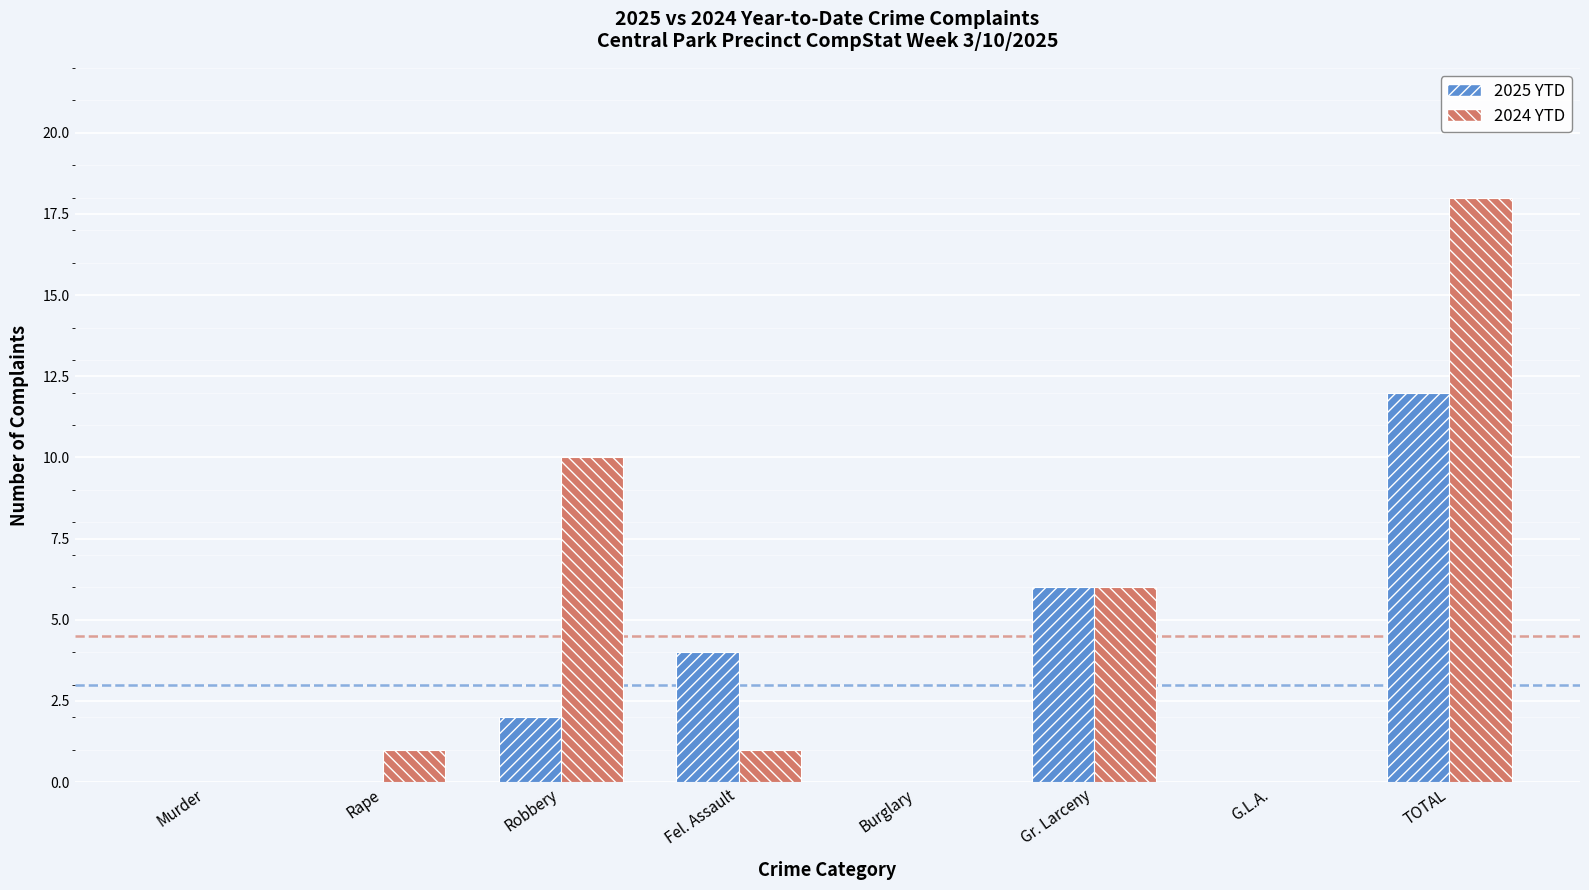

True or false: 2024 YTD has a value of 1 at Rape.

True